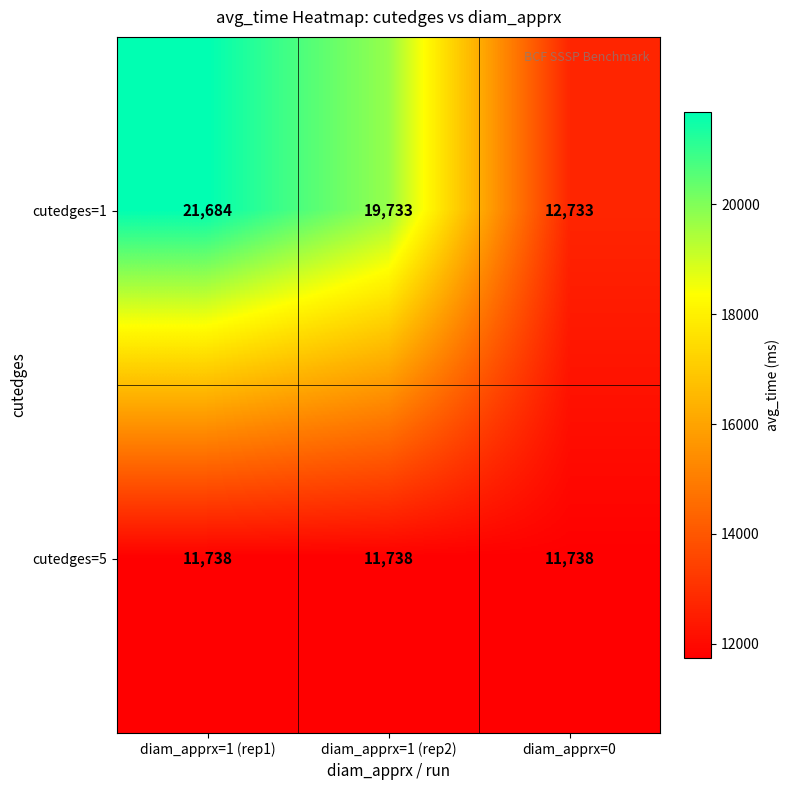

What is the difference between the highest and lowest values at diam_apprx=1 (rep2)?

7995